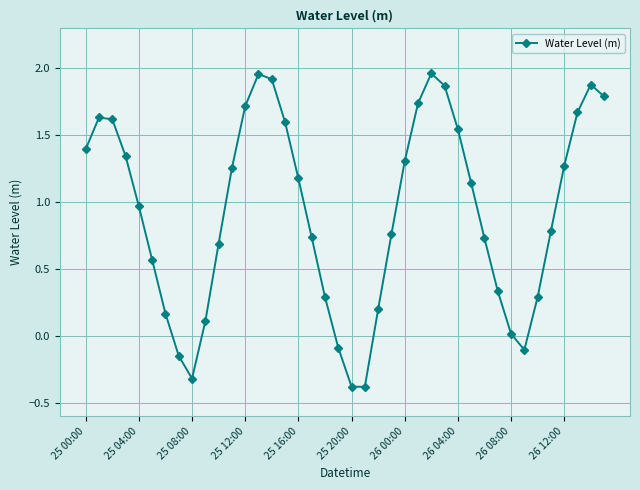

What is the difference between the maximum and second lowest values?

2.3